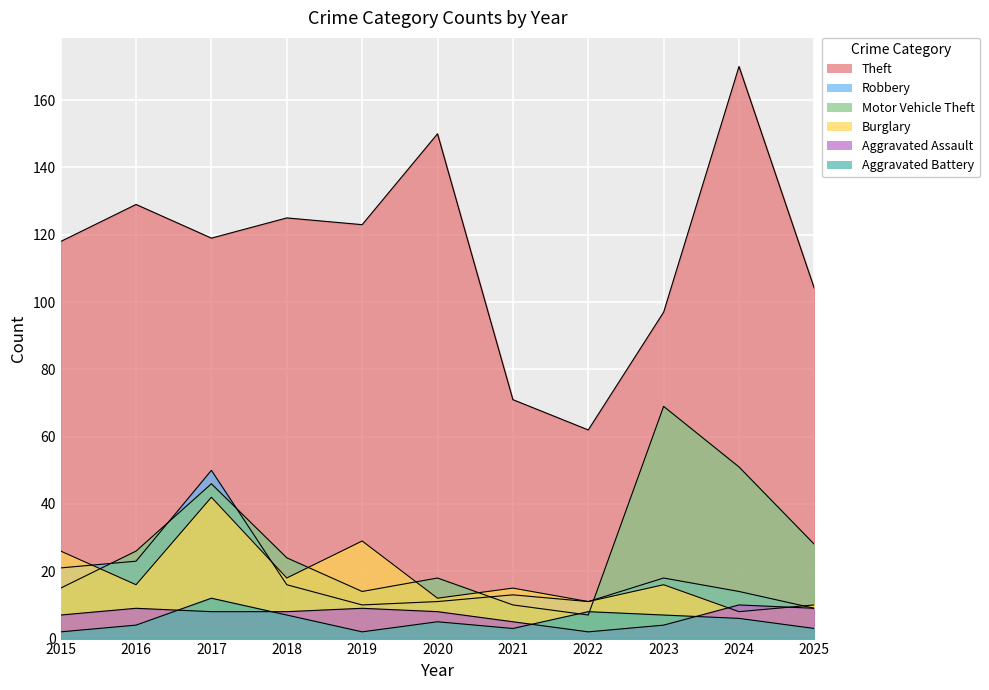

Reading left to right, list all the values displayed in this chart.

Theft: 2015=118	2016=129	2017=119	2018=125	2019=123	2020=150	2021=71	2022=62	2023=97	2024=170	2025=104
Robbery: 2015=21	2016=23	2017=50	2018=16	2019=10	2020=11	2021=13	2022=11	2023=18	2024=14	2025=9
Motor Vehicle Theft: 2015=15	2016=26	2017=46	2018=24	2019=14	2020=18	2021=10	2022=7	2023=69	2024=51	2025=28
Burglary: 2015=26	2016=16	2017=42	2018=18	2019=29	2020=12	2021=15	2022=11	2023=16	2024=8	2025=10
Aggravated Assault: 2015=7	2016=9	2017=8	2018=8	2019=9	2020=8	2021=5	2022=2	2023=4	2024=10	2025=9
Aggravated Battery: 2015=2	2016=4	2017=12	2018=7	2019=2	2020=5	2021=3	2022=8	2023=7	2024=6	2025=3